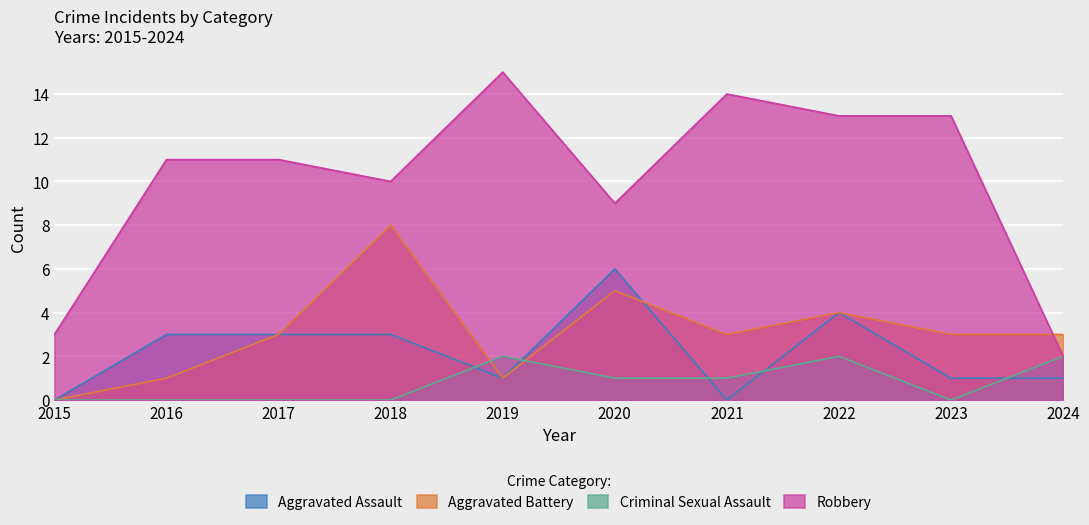

What is the value of the Aggravated Battery point at the 3rd from the left?

3